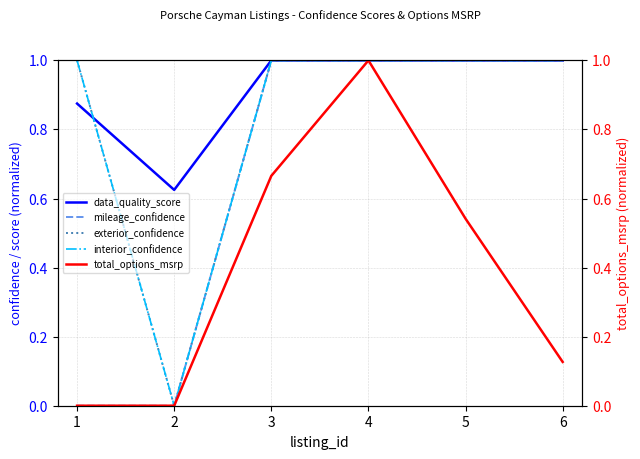

What are all the series names shown in the legend?

data_quality_score, mileage_confidence, exterior_confidence, interior_confidence, total_options_msrp